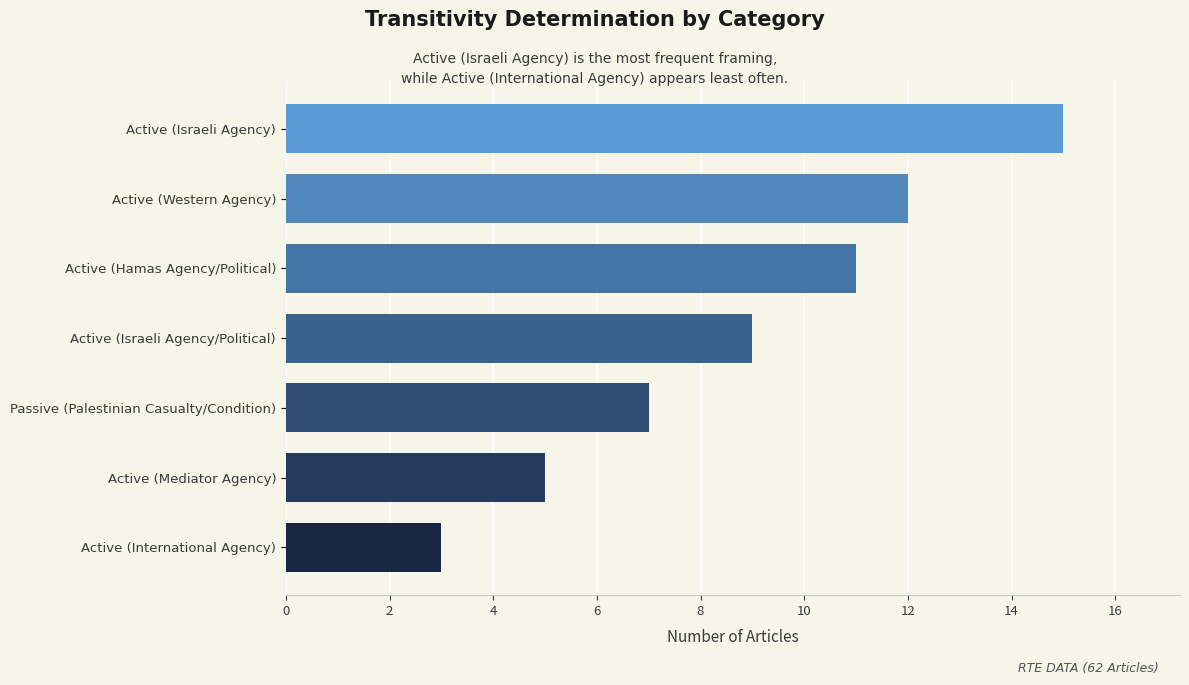

How many values are below 9?

3